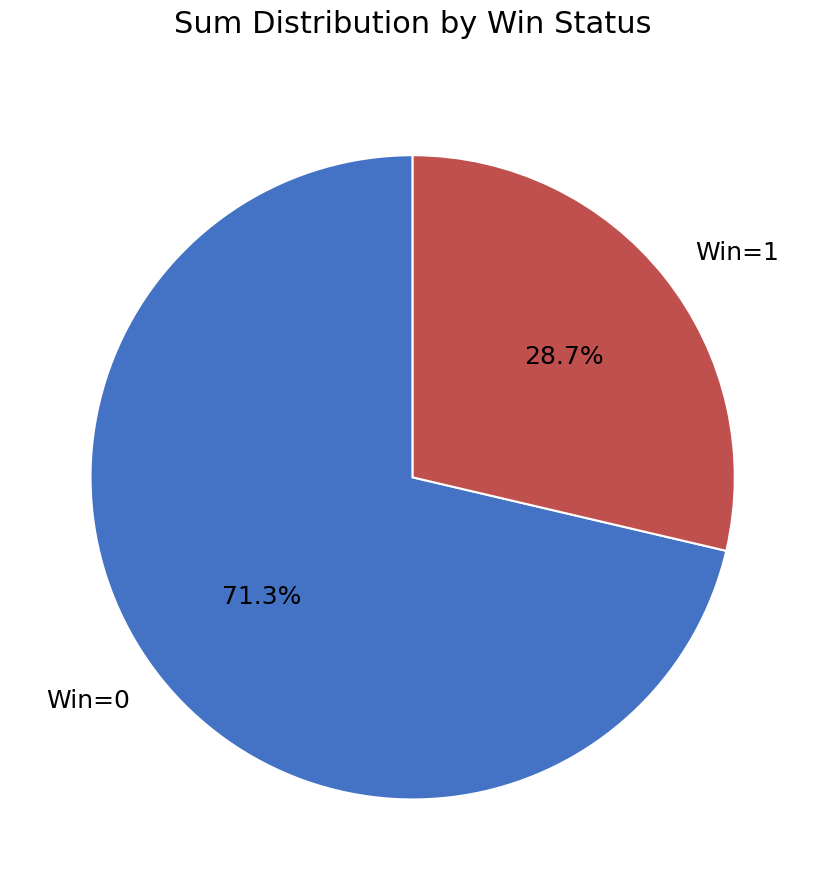

Which slice is the largest?

Win=0